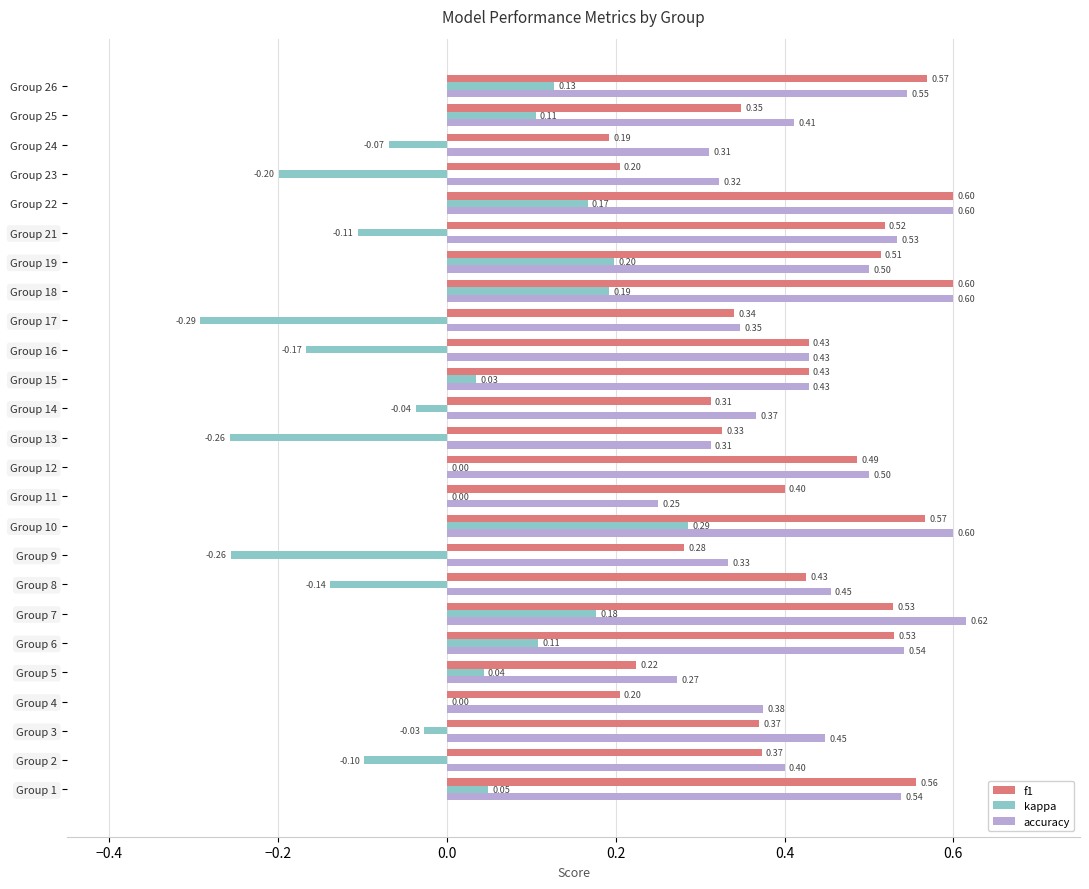

Between Group 1 and Group 23, which series saw the biggest shift?

f1